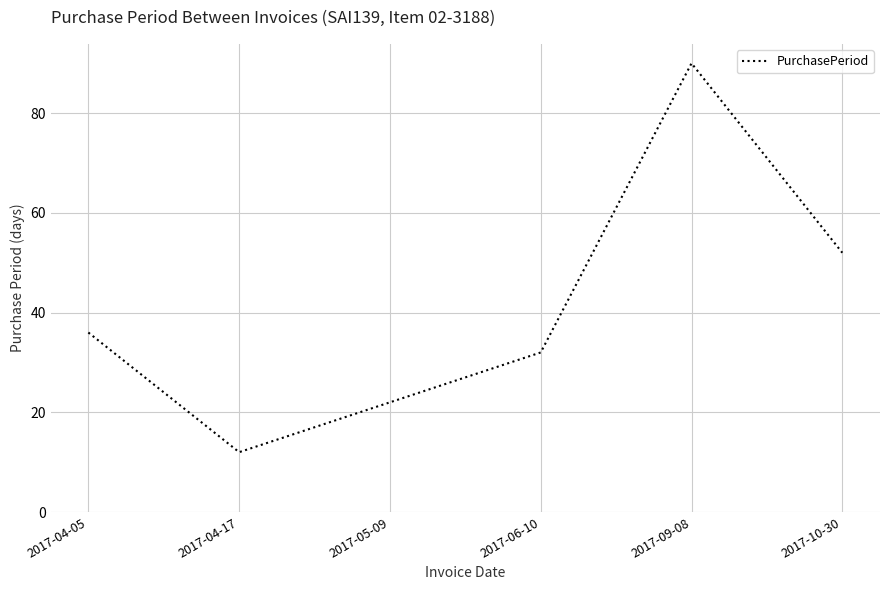

Is it true that the value at 2017-09-08 is 90?

True